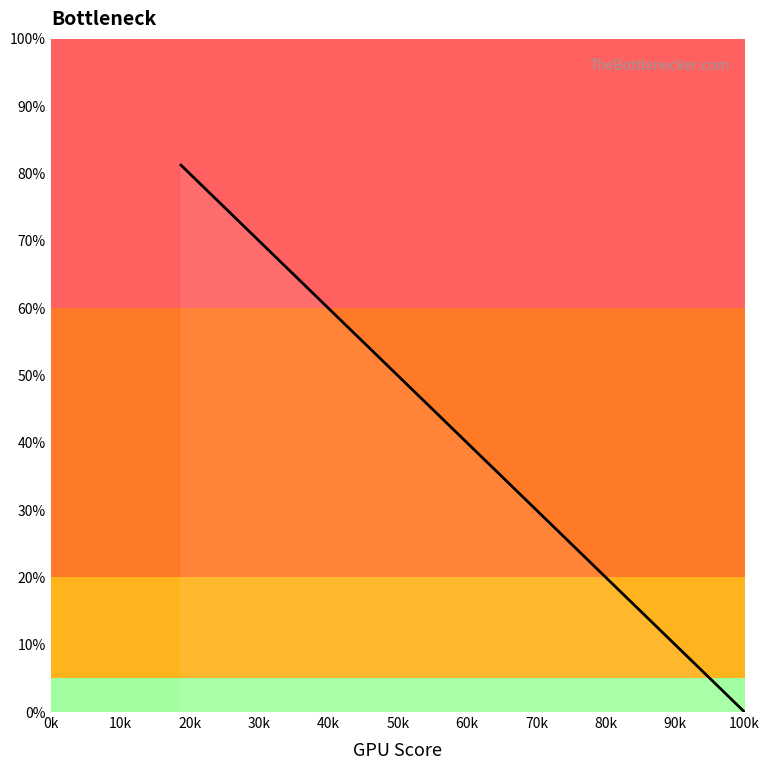

True or false: there are more than 1 points higher than both neighbors.

False